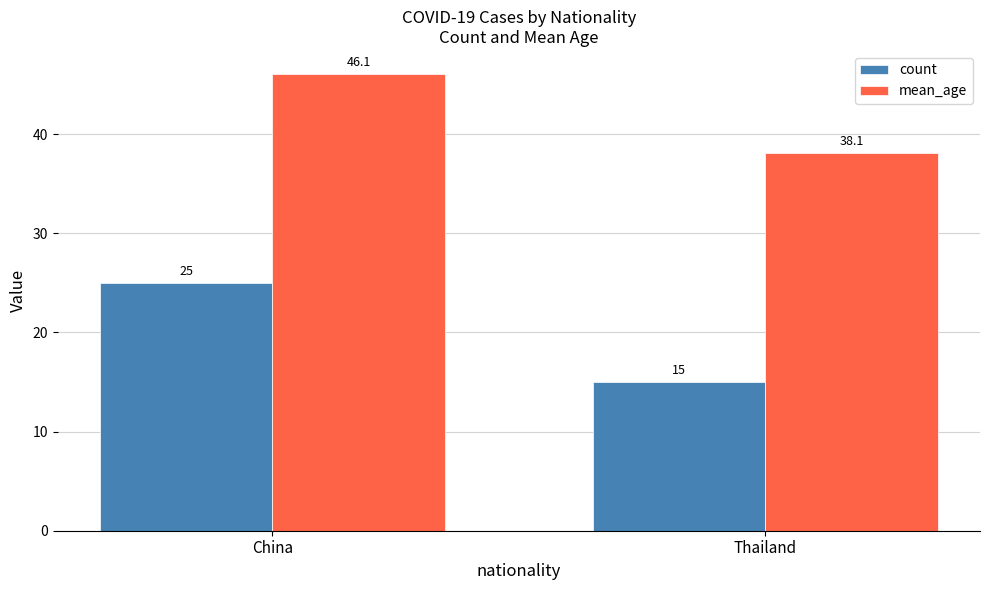

How many bars are there in total?

4